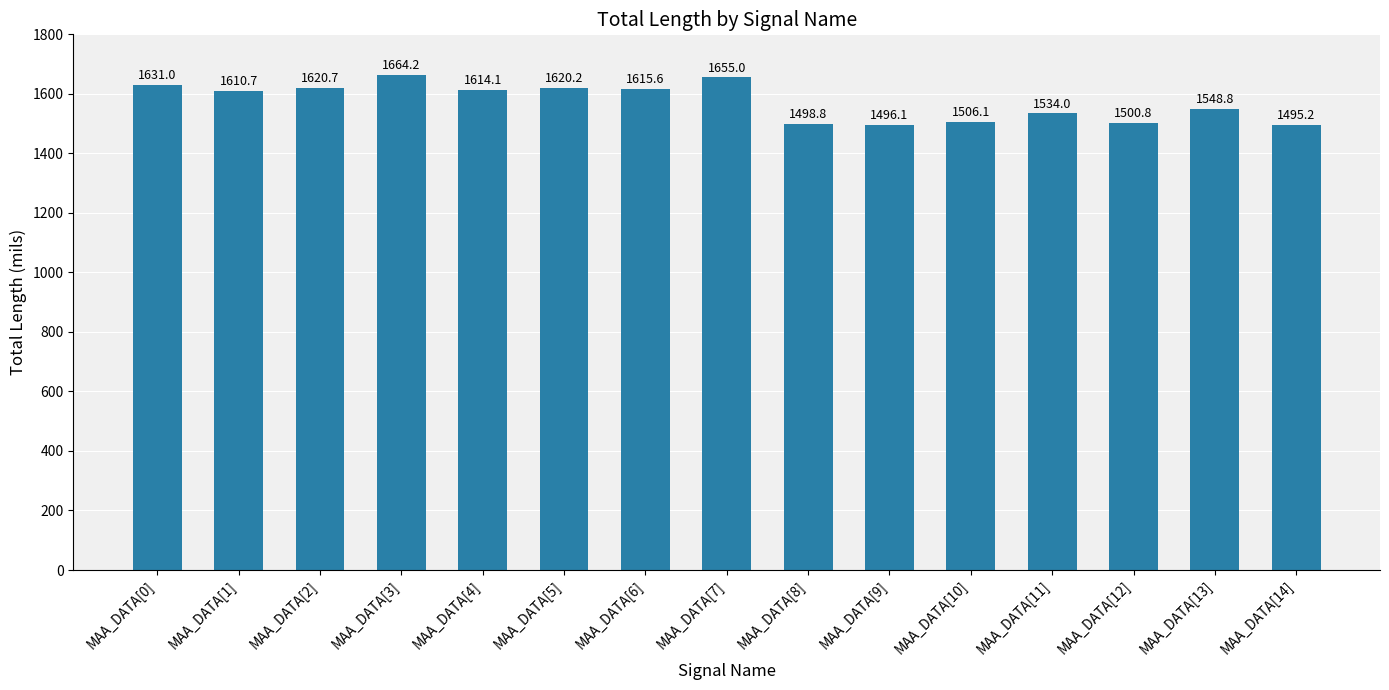

What is the minimum value shown in the chart?

1495.2